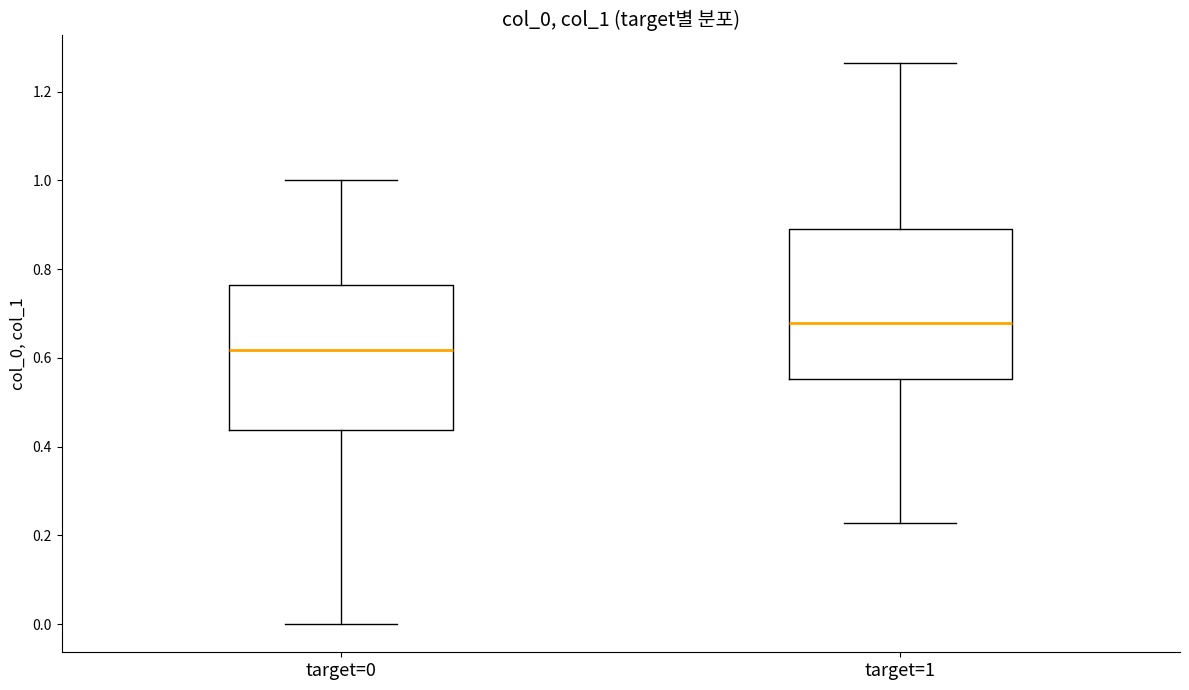

Reading left to right, read every box against the y-axis: the position of its median line, the range the box covers, and the ends of its whiskers. The values are not printed on the chart, so give them approximately, as read against the axis.

target=0: median 0.62, box 0.44 to 0.76, whiskers 0.00 to 1.00
target=1: median 0.68, box 0.56 to 0.90, whiskers 0.22 to 1.26